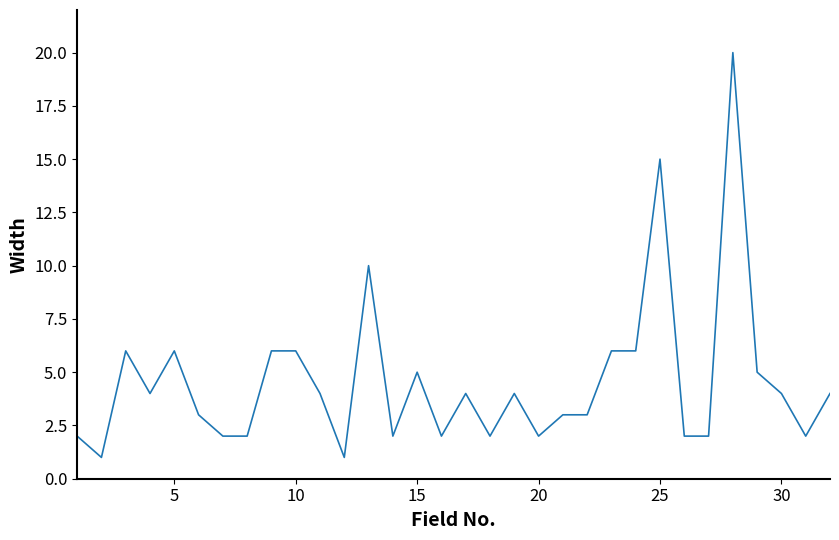

What is the difference between the maximum and minimum values?

19